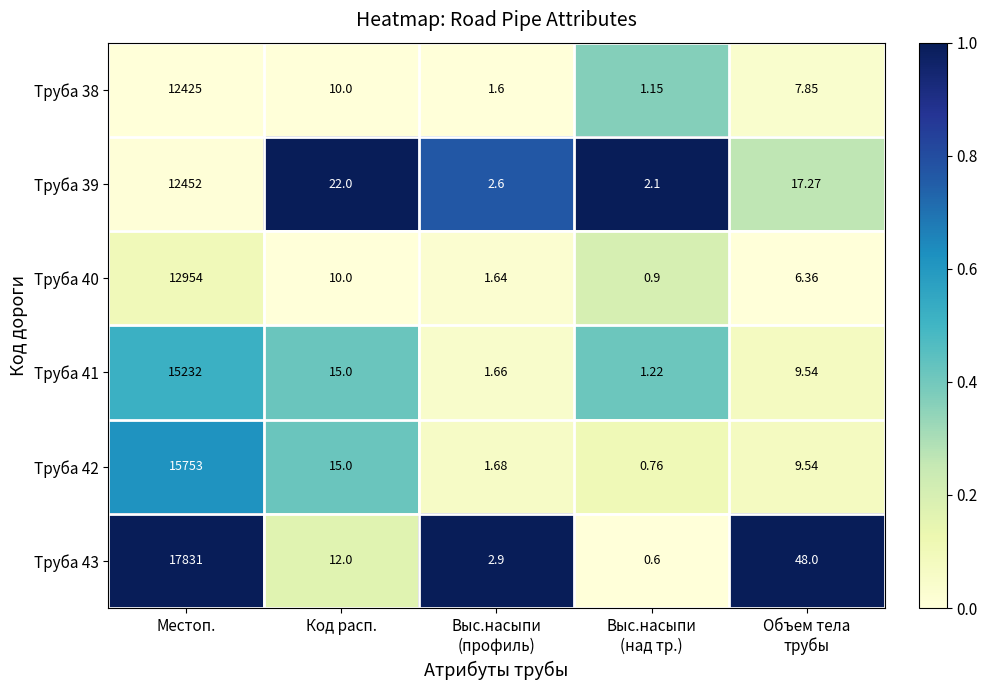

At which label does Труба 43 first exceed 12?

Местоп.